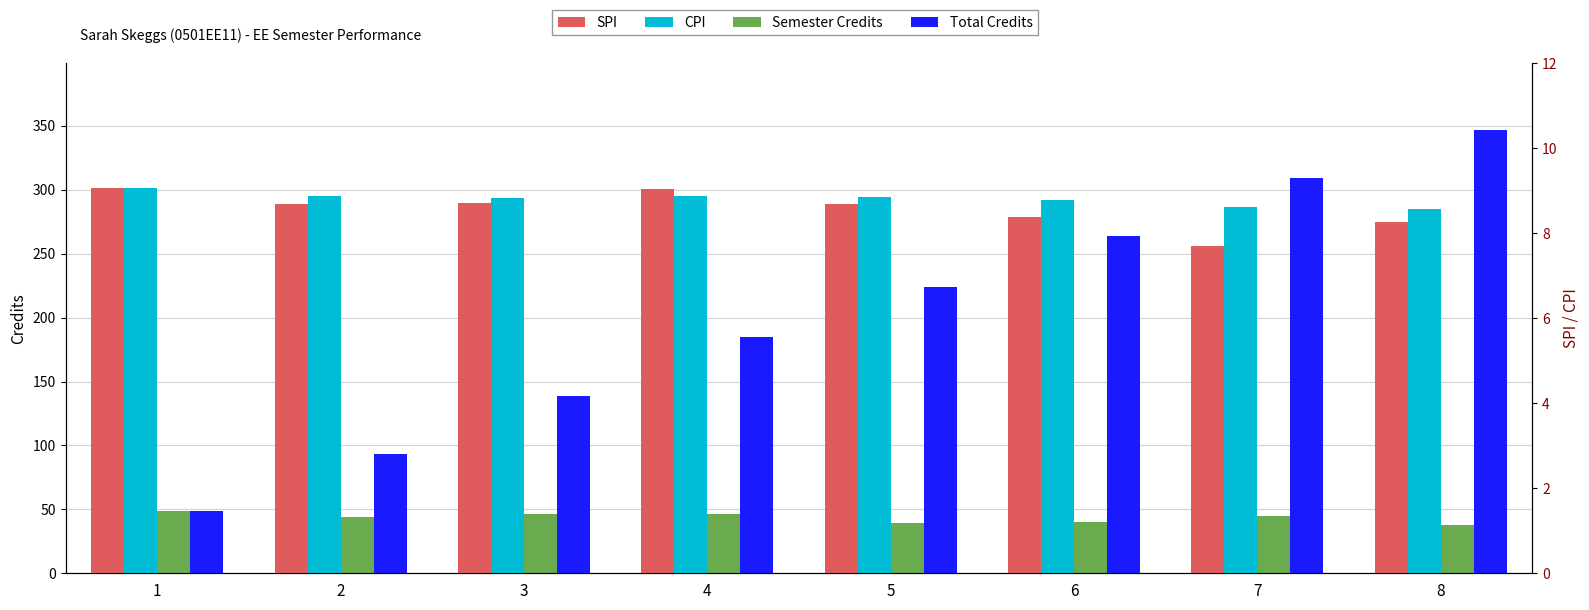

What is the sum of all SPI values?

68.5